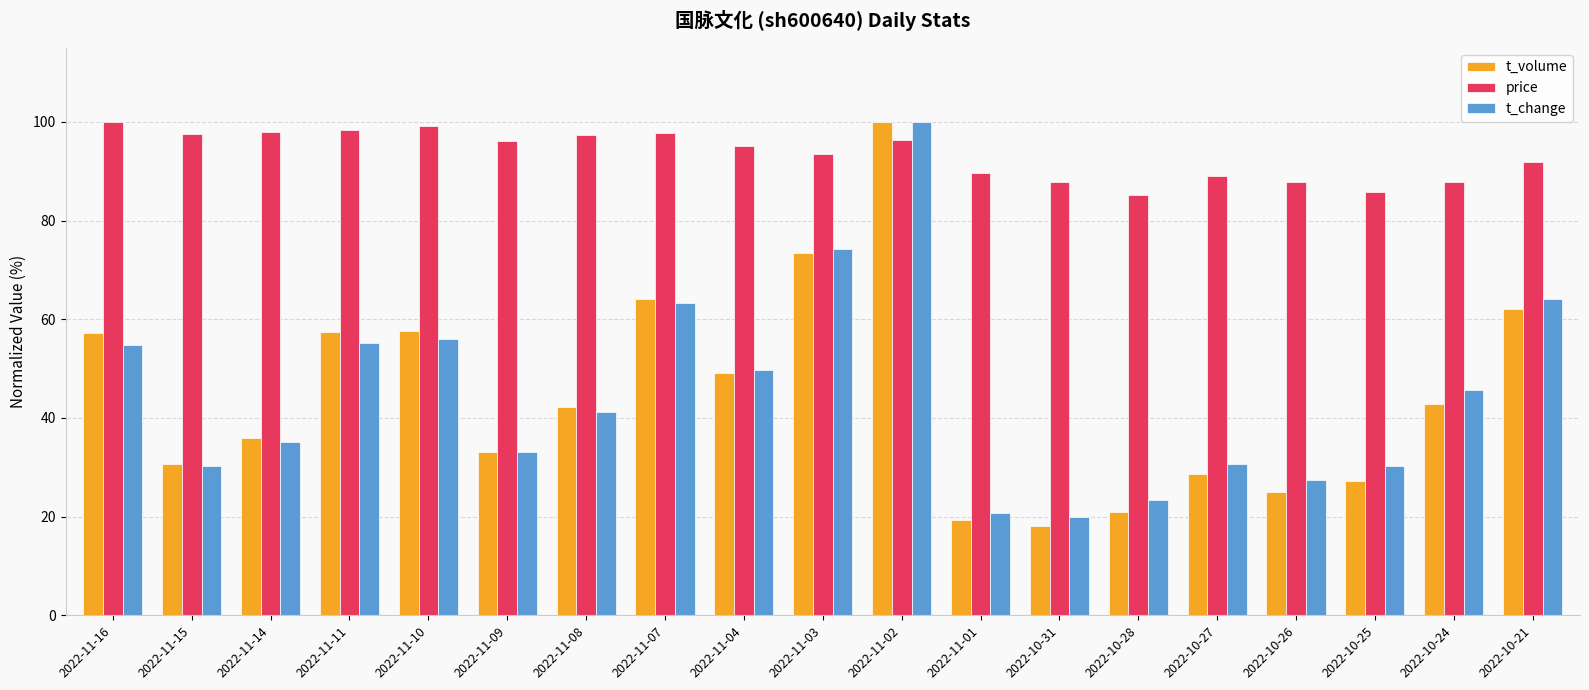

What is the average value of the t_change series?

45.0